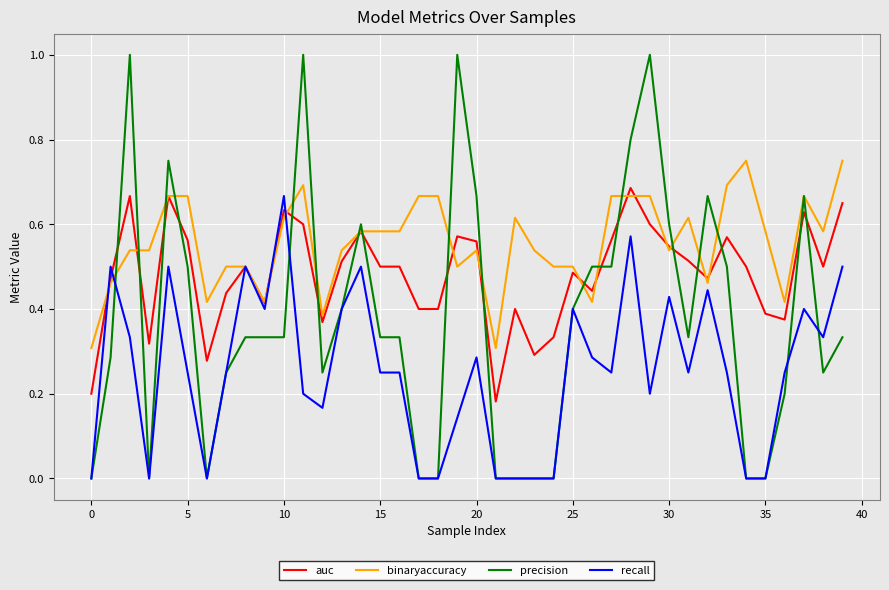

Which series has the largest range (max minus min)?

precision